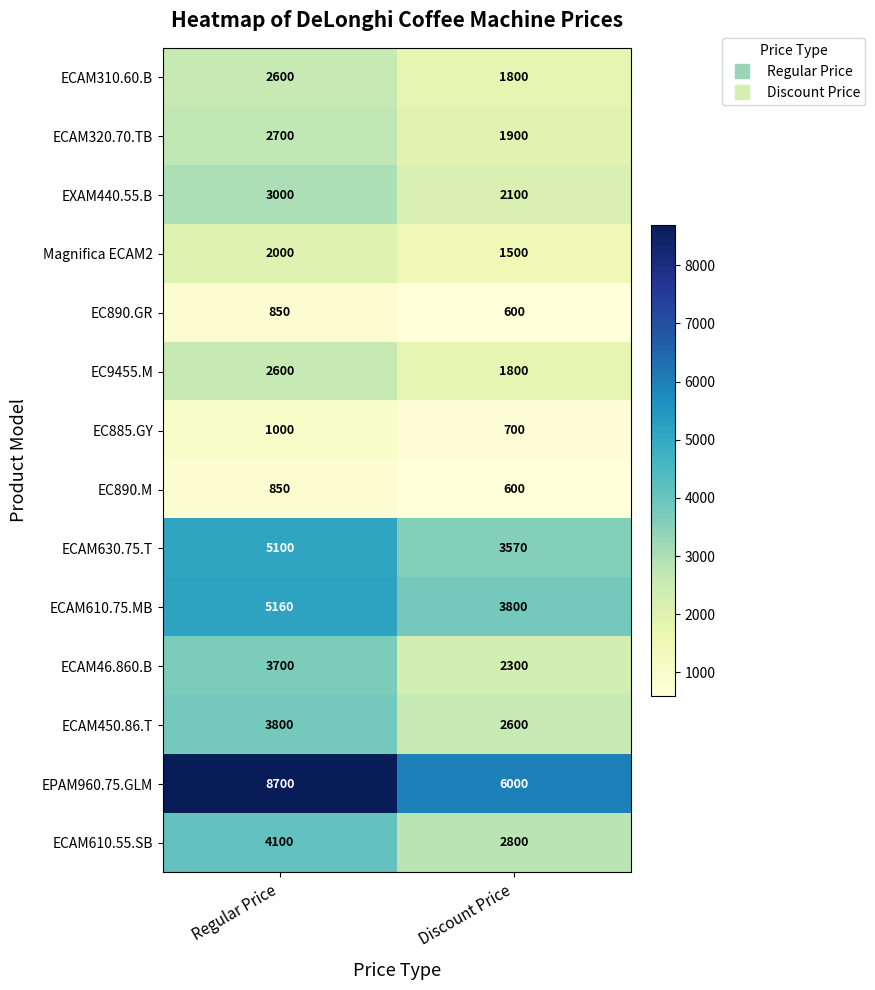

Rank the categories by EC890.GR value from highest to lowest.

Regular Price, Discount Price